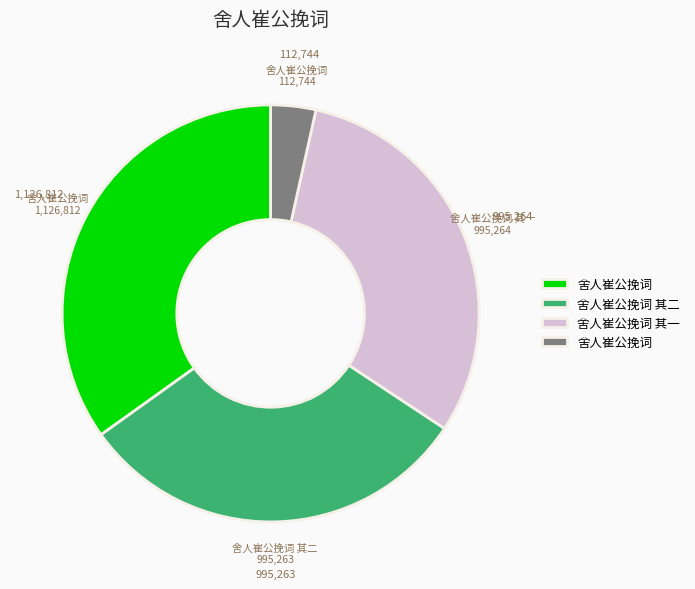

Does any single category account for the majority?

No